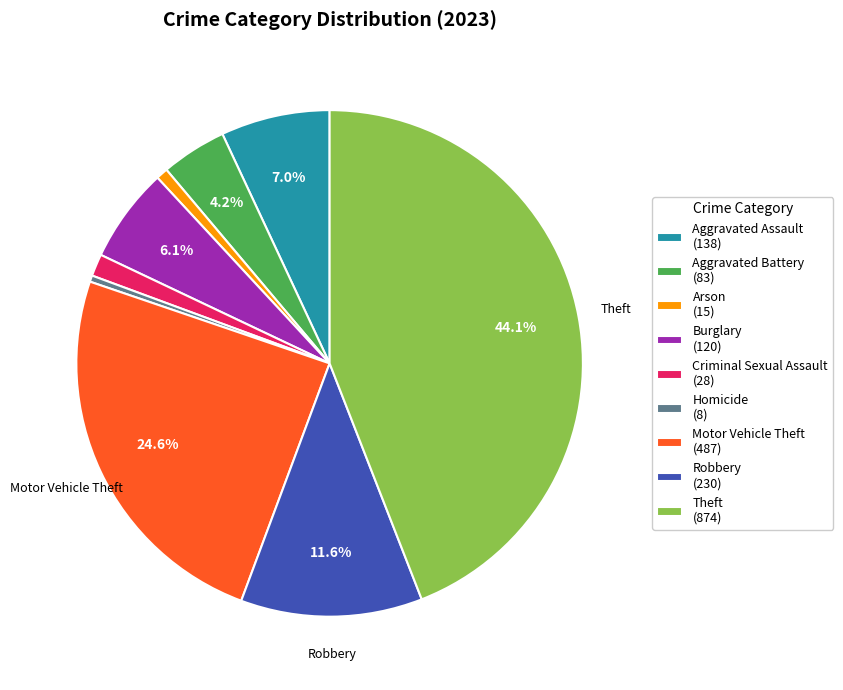

Is there a majority slice in this chart?

No